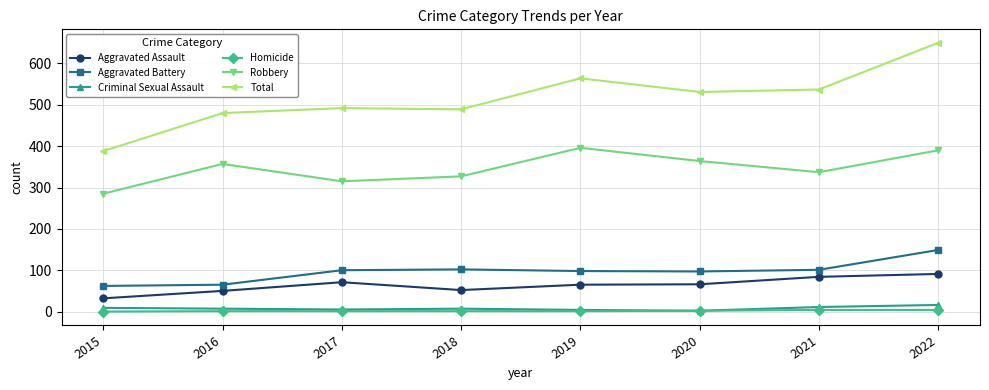

What is the value of the Robbery point at the 3rd from the left?

315